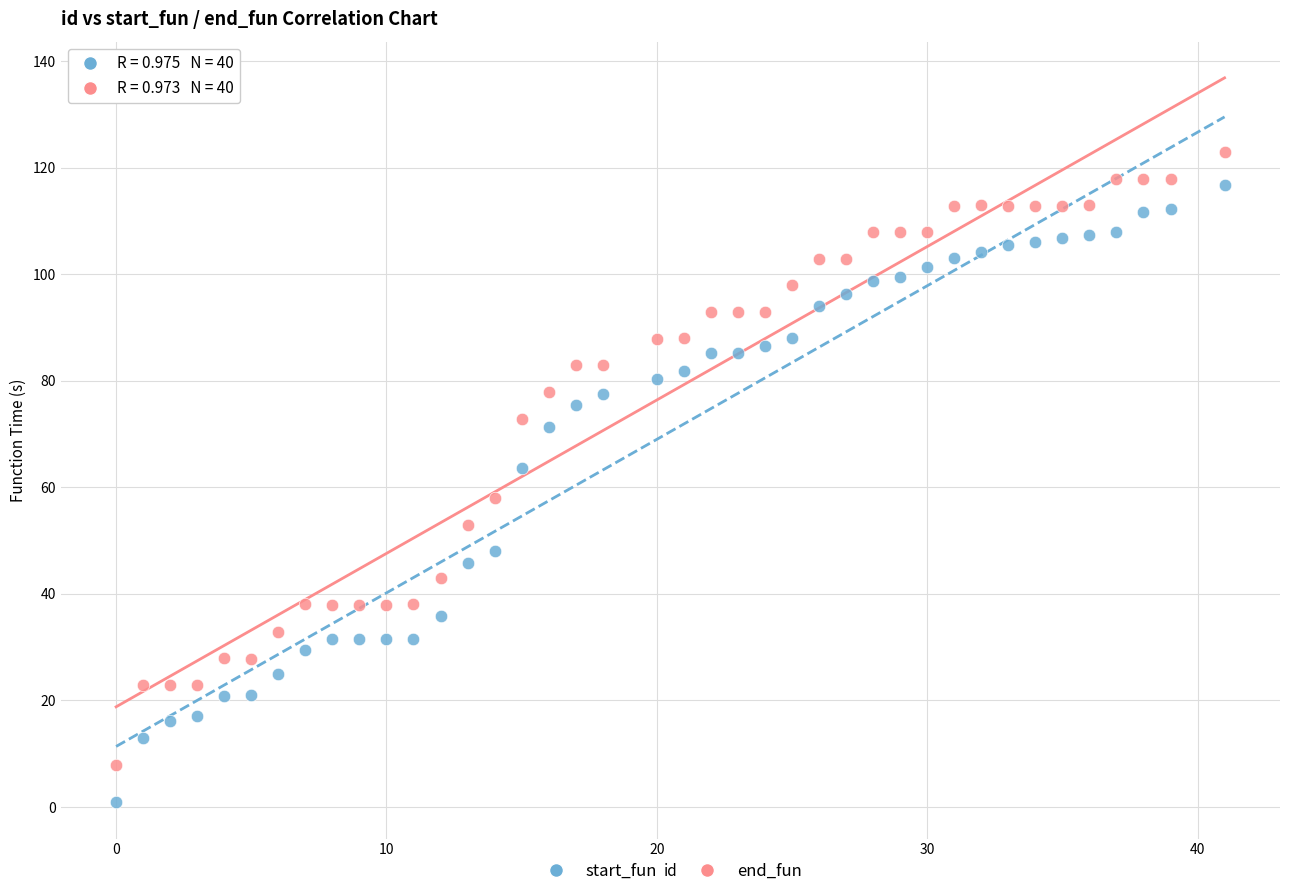

Which series has the widest spread of Y values?

start_fun